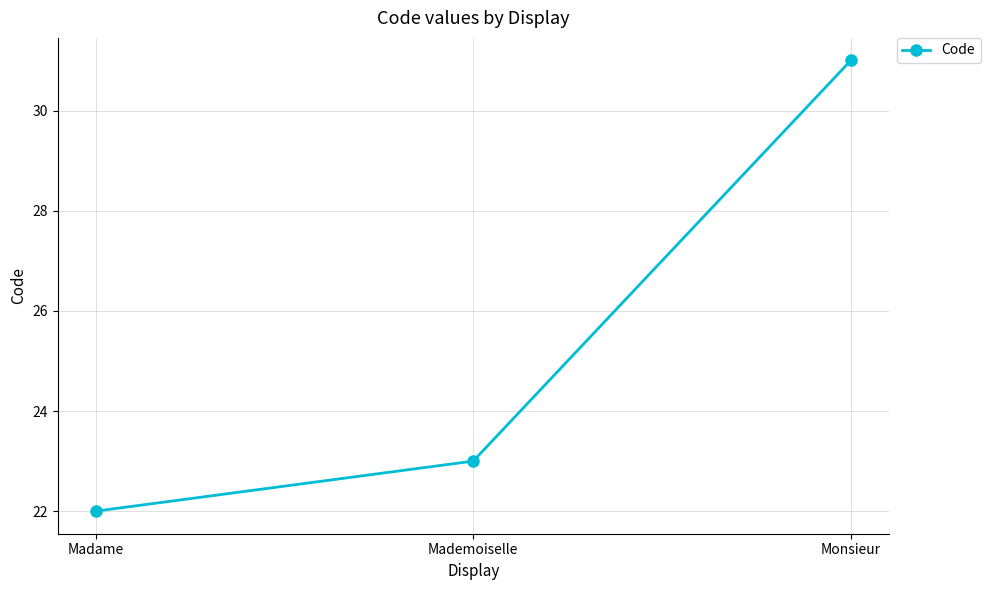

Count the values in the range 22 to 31.

3